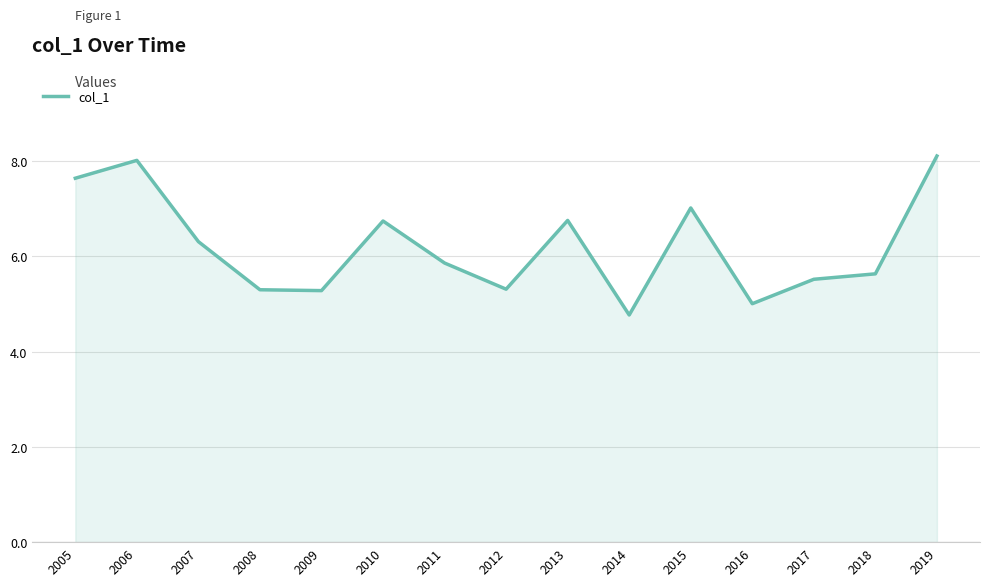

What is the change in value from 2009 to 2010?

+1.5